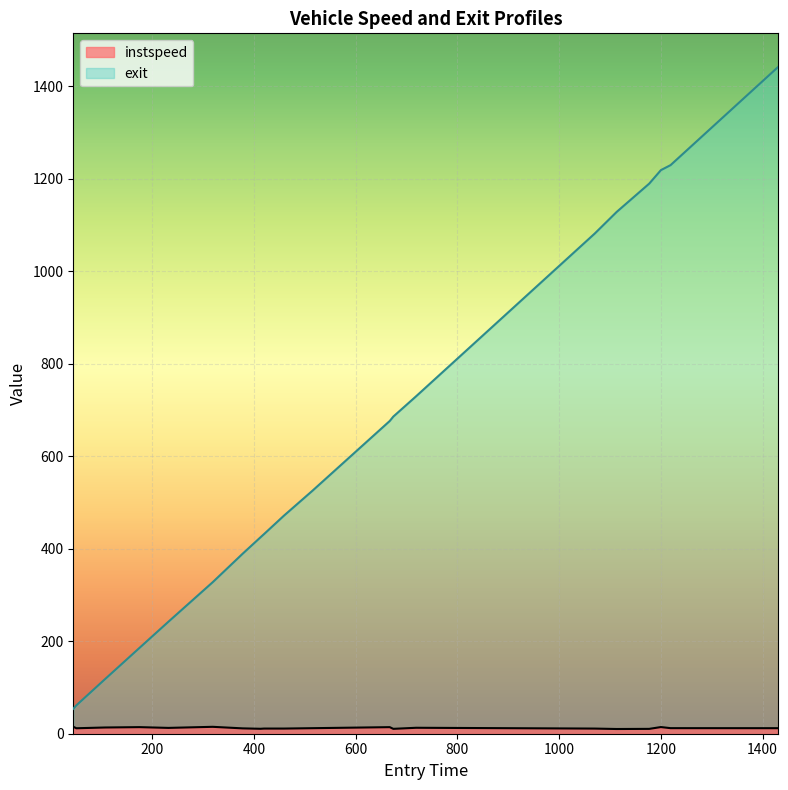

Reading left to right, list all the values displayed in this chart.

instspeed: 15.0	11.8	13.4	14.2	12.6	14.9	11.6	10.7	11.1	11.1	12.0	14.2	10.6	12.9	11.1	10.2	10.5	14.4	12.0	12.0
exit: 53.9	61.3	117.6	185.5	242.2	327.6	389.3	424.8	431.8	471.5	525.3	676.2	685.7	729.9	1081.6	1128.3	1189.5	1218.7	1229.5	1442.4